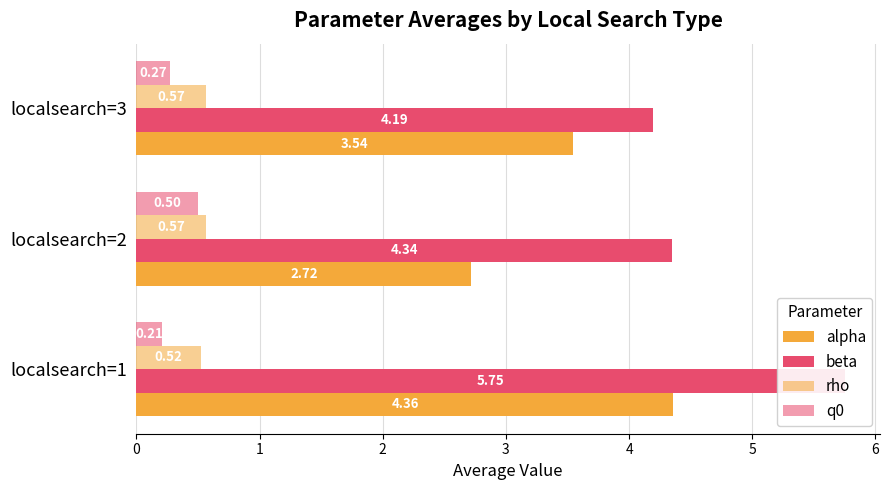

Reading right to left, what are all the values shown in this chart?

alpha: 2=3.5	1=2.7	0=4.4
beta: 2=4.2	1=4.3	0=5.8
rho: 2=0.6	1=0.6	0=0.5
q0: 2=0.3	1=0.5	0=0.2